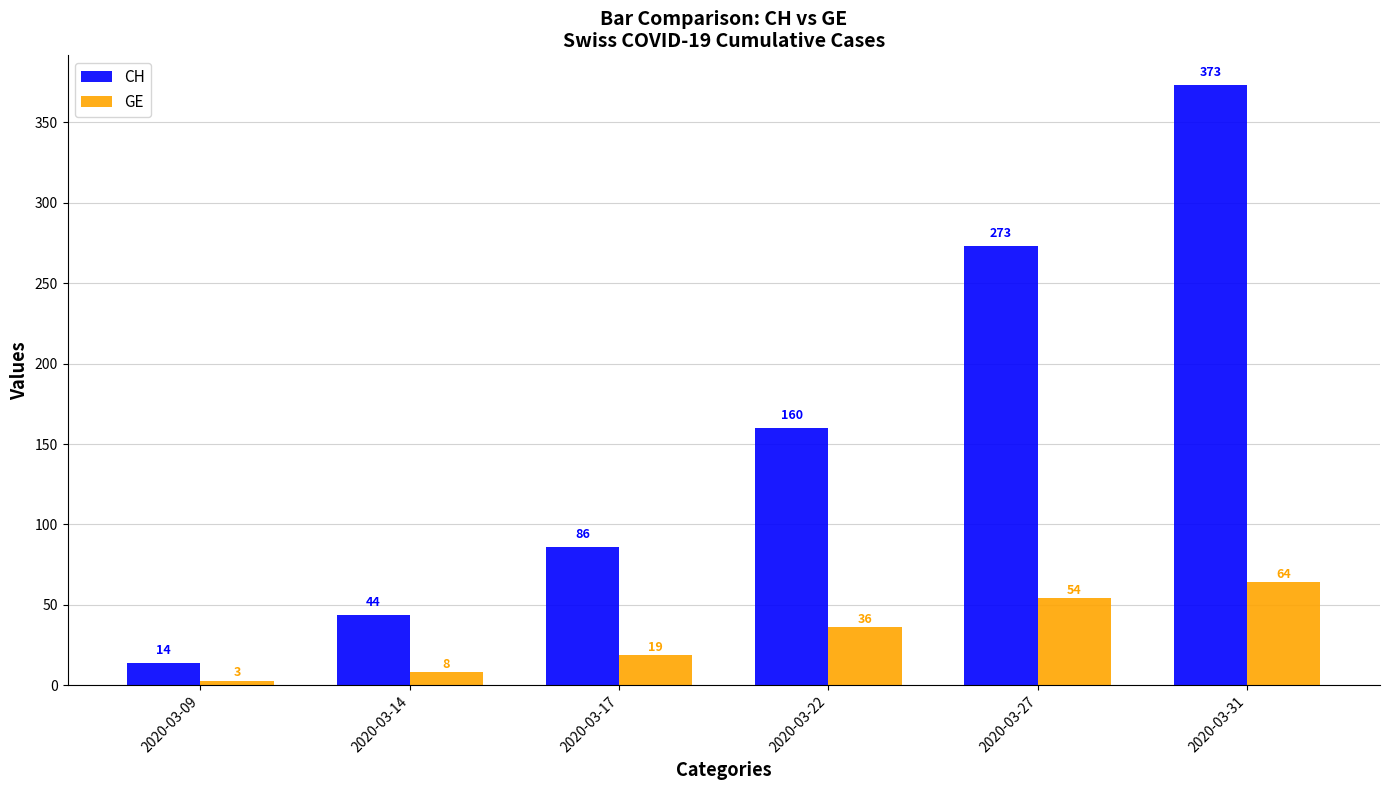

What is the maximum value shown in the chart?

373